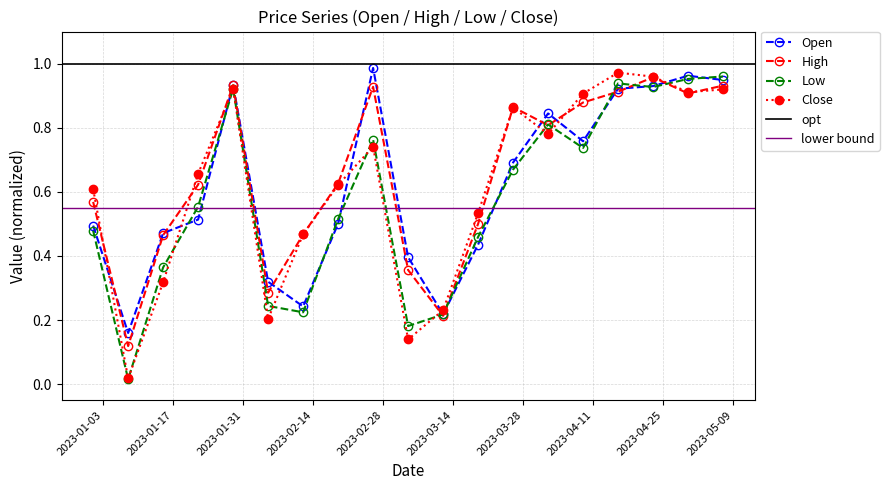

What value does the Open series have at 2023-03-12?

0.2